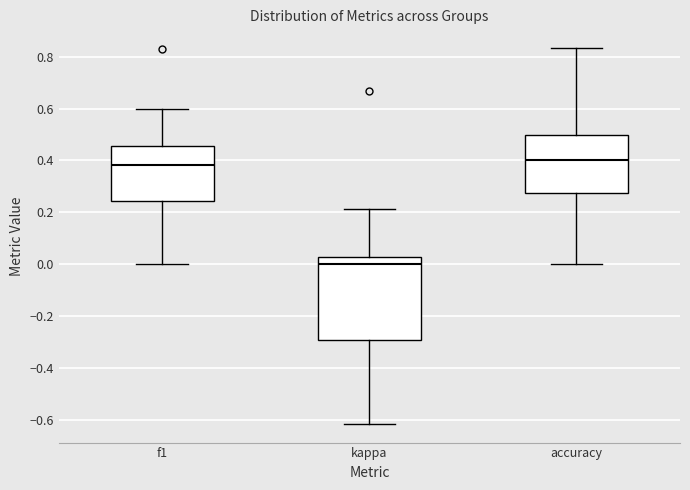

Reading left to right, read every box against the y-axis: the position of its median line, the range the box covers, and the ends of its whiskers. The values are not printed on the chart, so give them approximately, as read against the axis.

f1: median 0.38, box 0.24 to 0.46, whiskers 0.00 to 0.60
kappa: median 0.00, box -0.30 to 0.02, whiskers -0.62 to 0.22
accuracy: median 0.40, box 0.28 to 0.50, whiskers 0.00 to 0.84